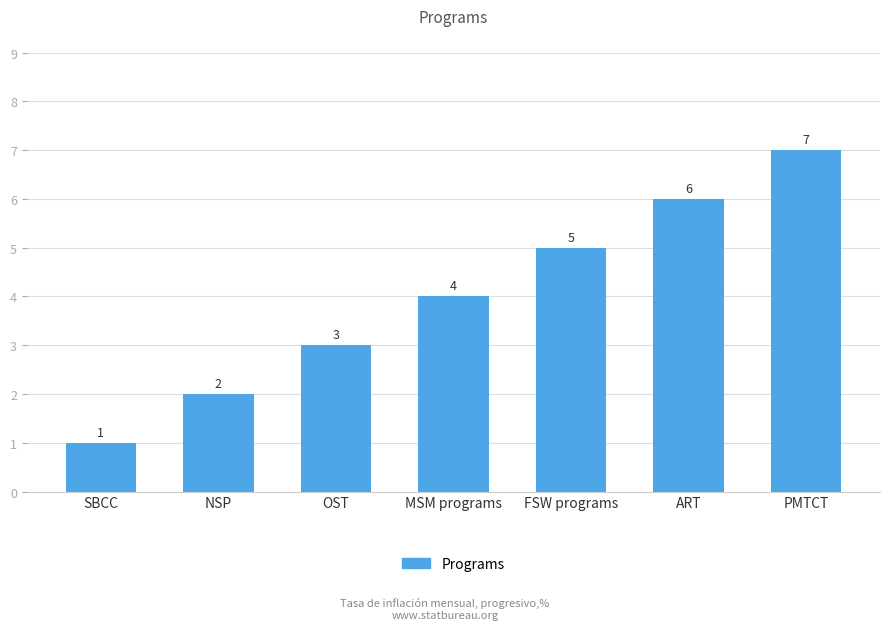

List the labels in order of value, largest first.

PMTCT, ART, FSW programs, MSM programs, OST, NSP, SBCC